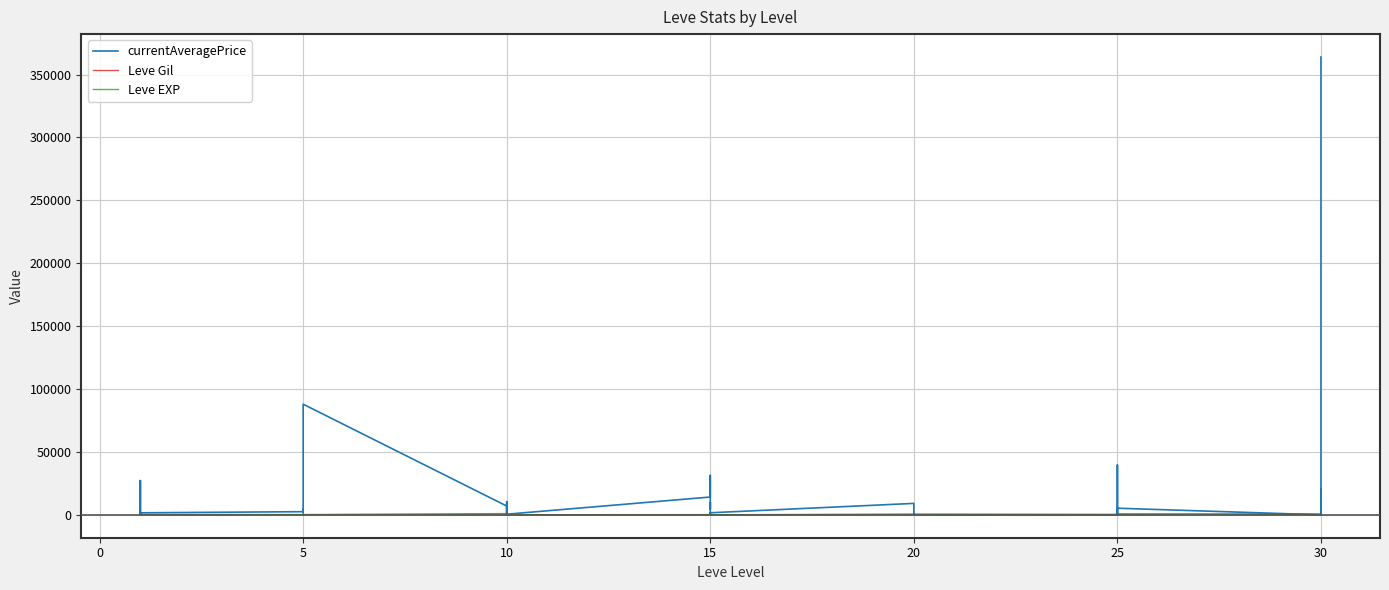

How many lines are shown in the chart?

3